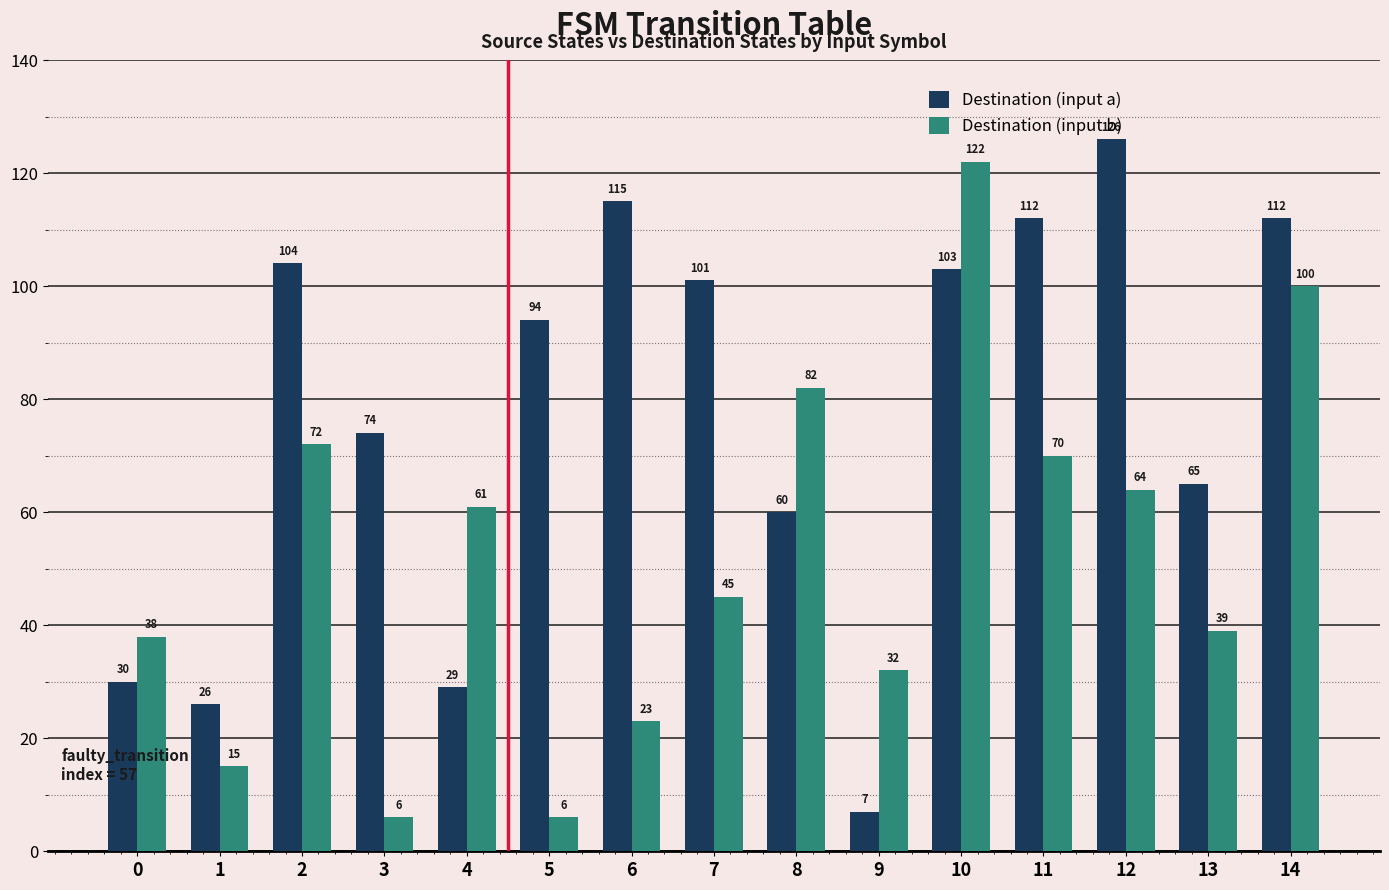

What is the value of the Destination (input a) bar at the 12th from the left?

112